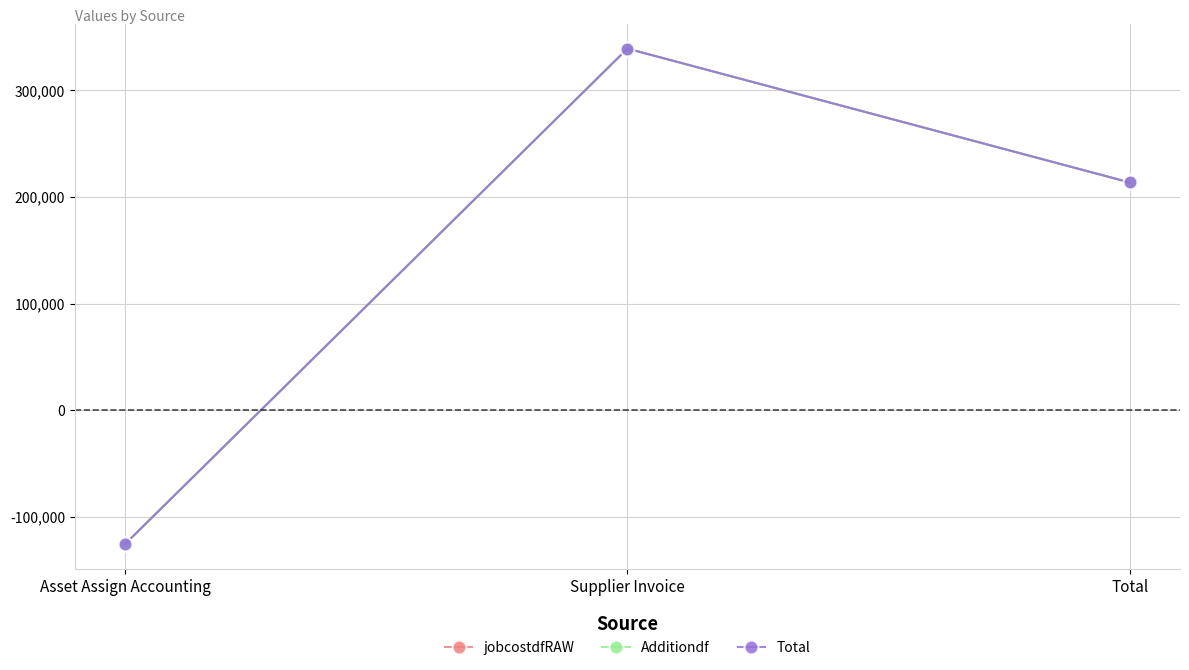

What is the difference between the Total values at Asset Assign Accounting and Total?

339073.4